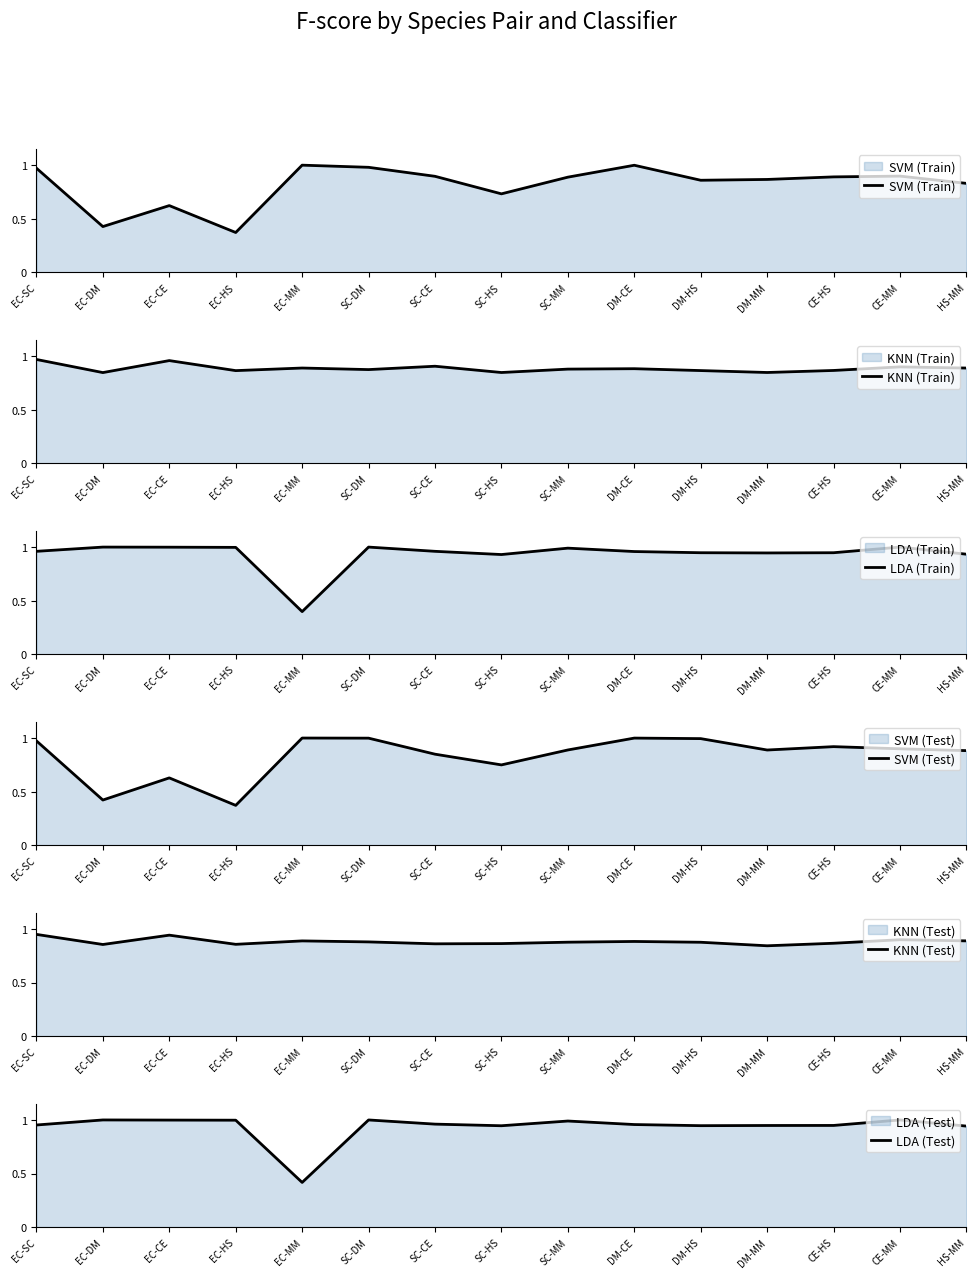

Rank the series at SC-DM from highest to lowest value.

LDA (Test), LDA (Train), SVM (Test), SVM (Train), KNN (Test), KNN (Train)